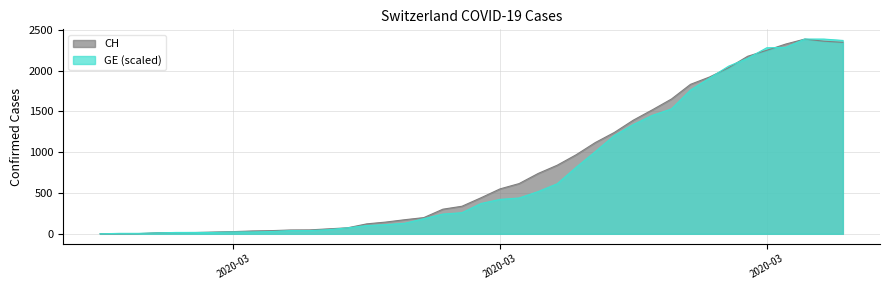

What are all the series names shown in the legend?

CH, GE (scaled)